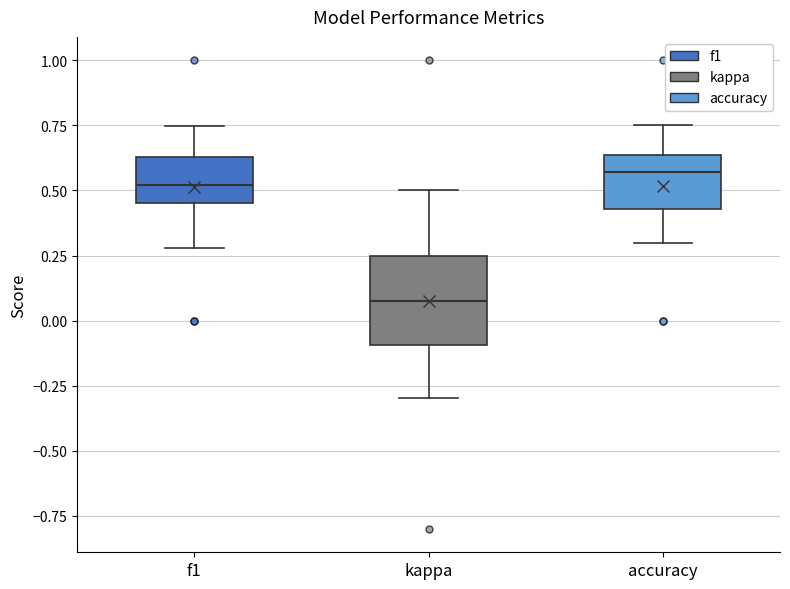

Where is the upper edge of the box for kappa on the y-axis? The values are not printed on the chart, so give them approximately, as read against the axis.

0.25